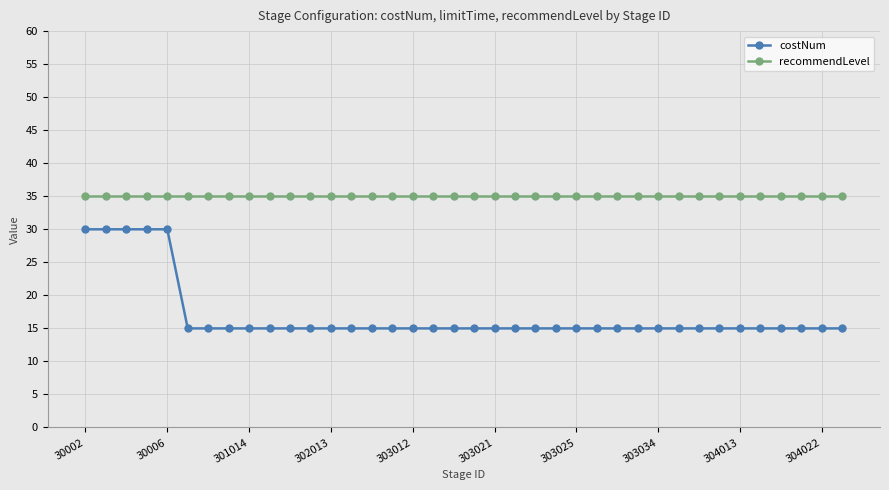

What is the value of the costNum point at the 7th from the left?

15